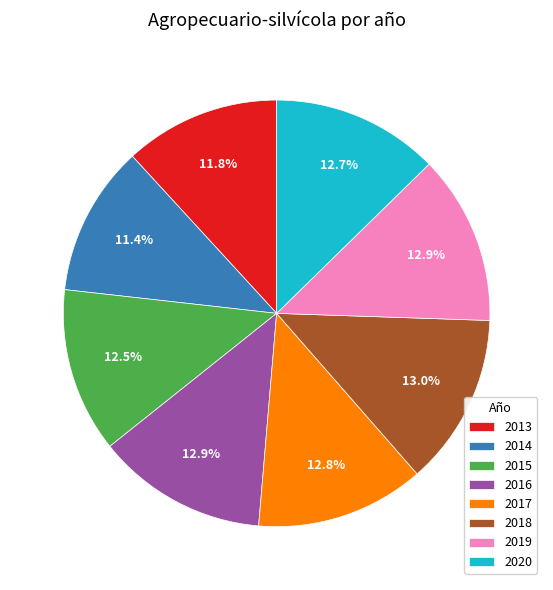

To the nearest percent, what percentage of the pie is 2020?

13%